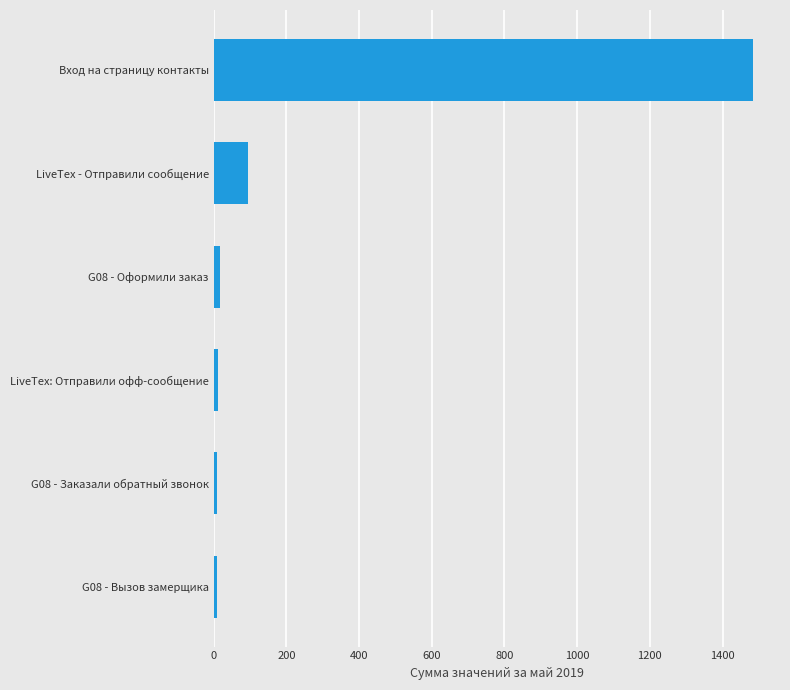

What is the difference between the maximum and minimum values?

1476